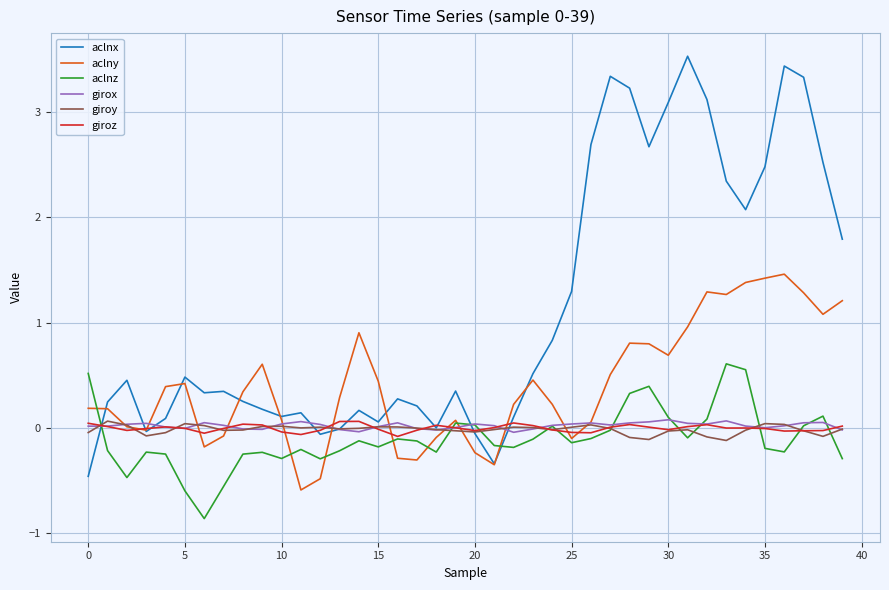

What is the greatest value displayed?

3.5